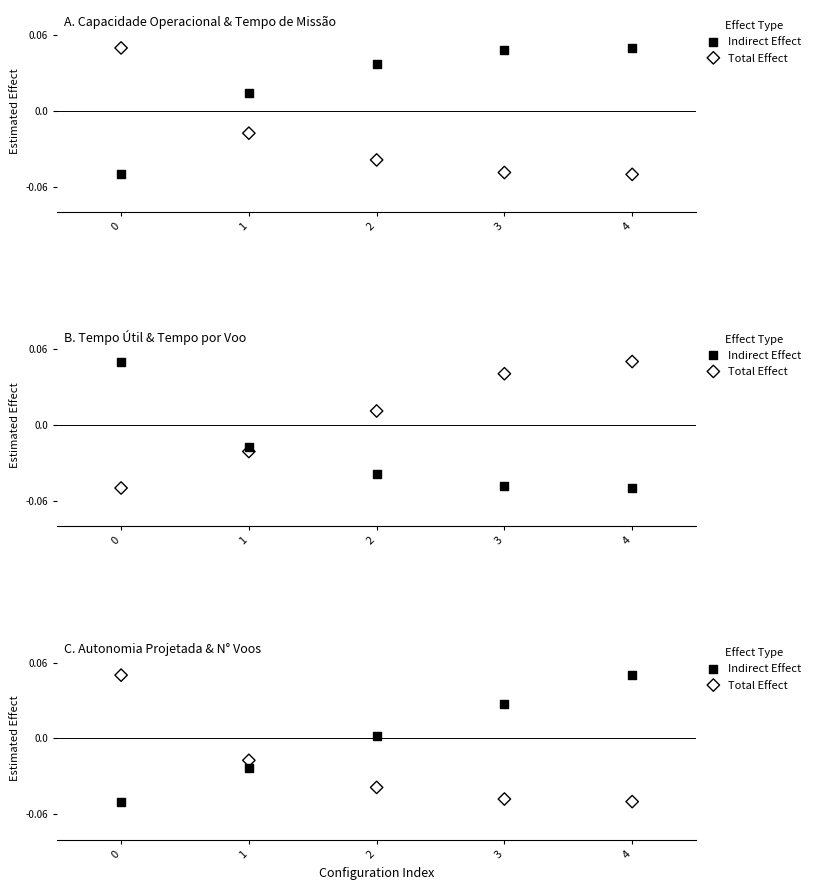

Which series contains the highest Y value?

Indirect Effect